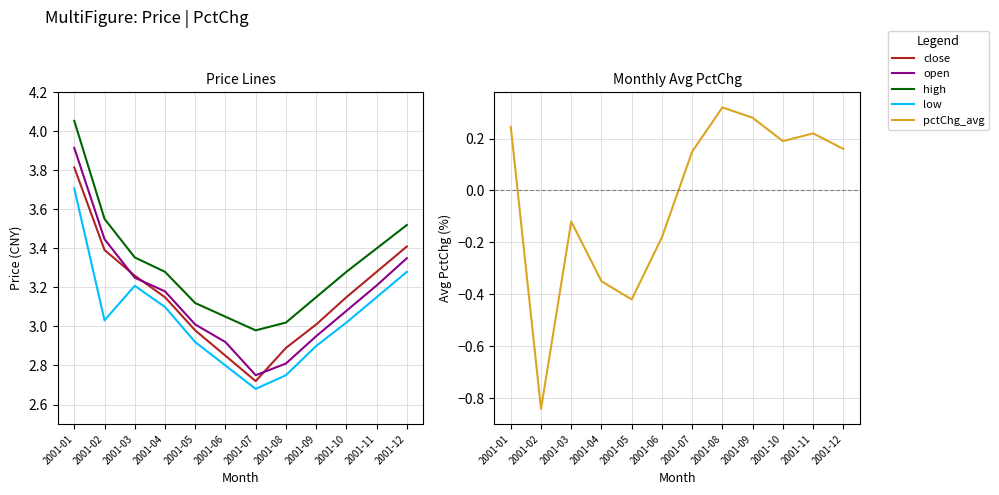

List the labels in order of pctChg_avg value, smallest first.

2001-02, 2001-05, 2001-04, 2001-06, 2001-03, 2001-07, 2001-12, 2001-10, 2001-11, 2001-01, 2001-09, 2001-08